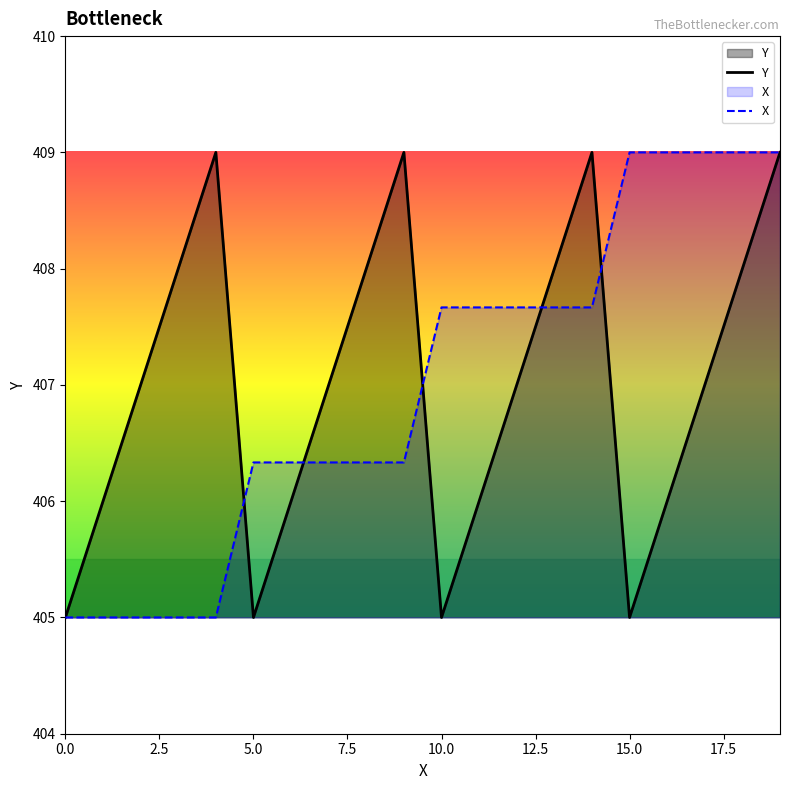

The Y series shows 406.0 at 16. True or false?

True